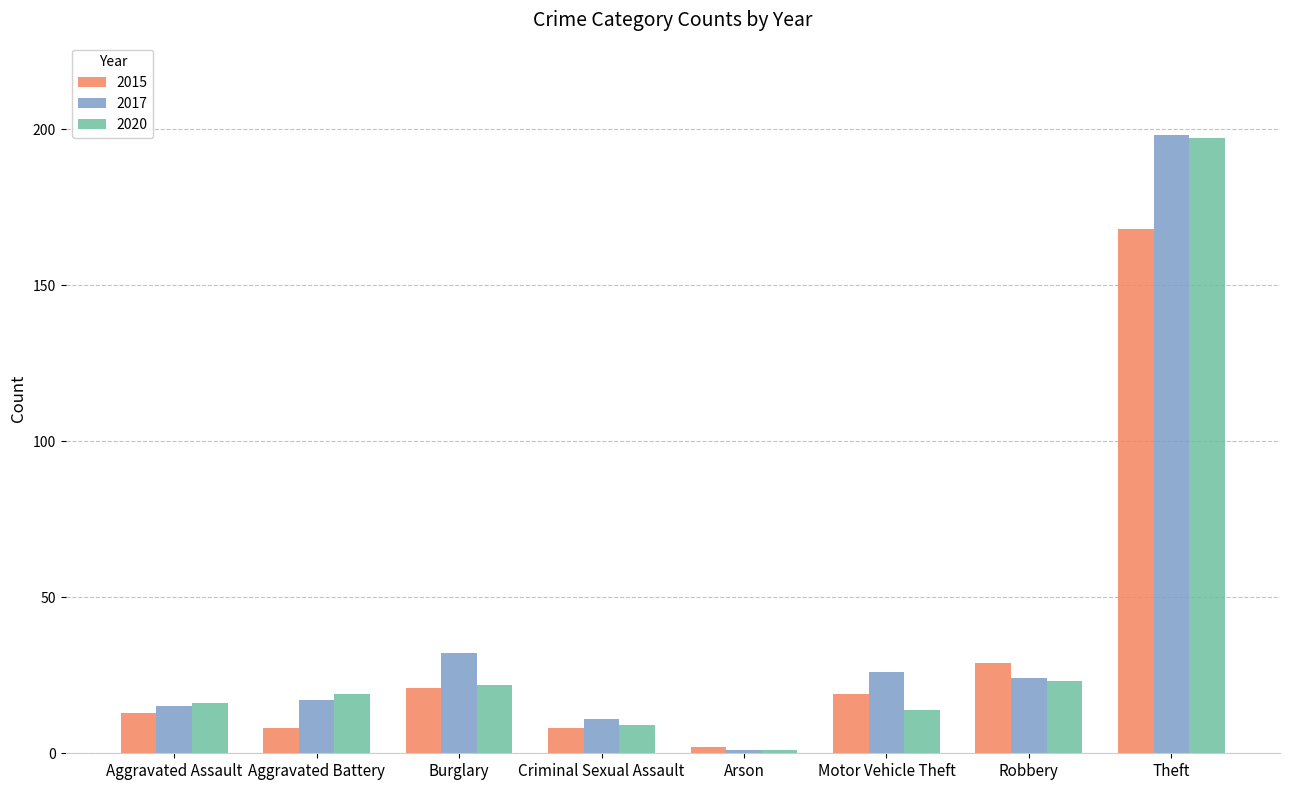

What is the sum of the 2017 values at Aggravated Assault and Arson?

16